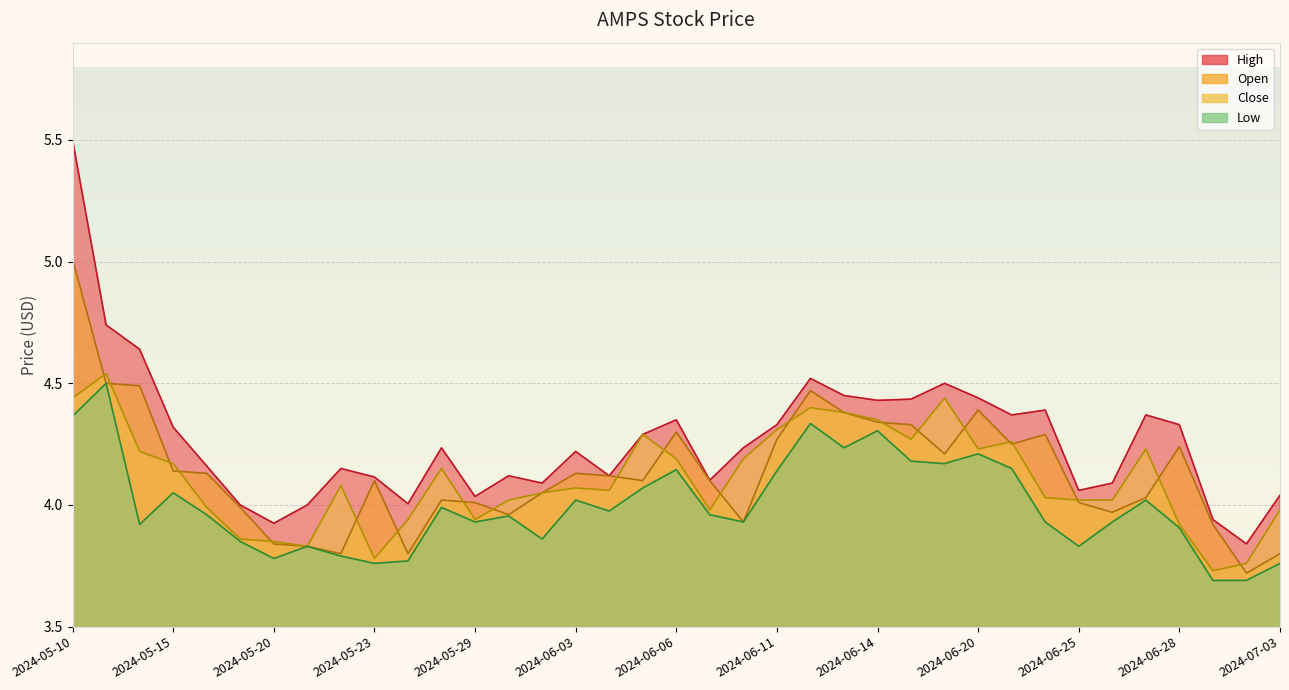

What is the difference between the High values at 2024-06-28 and 2024-06-26?

0.2